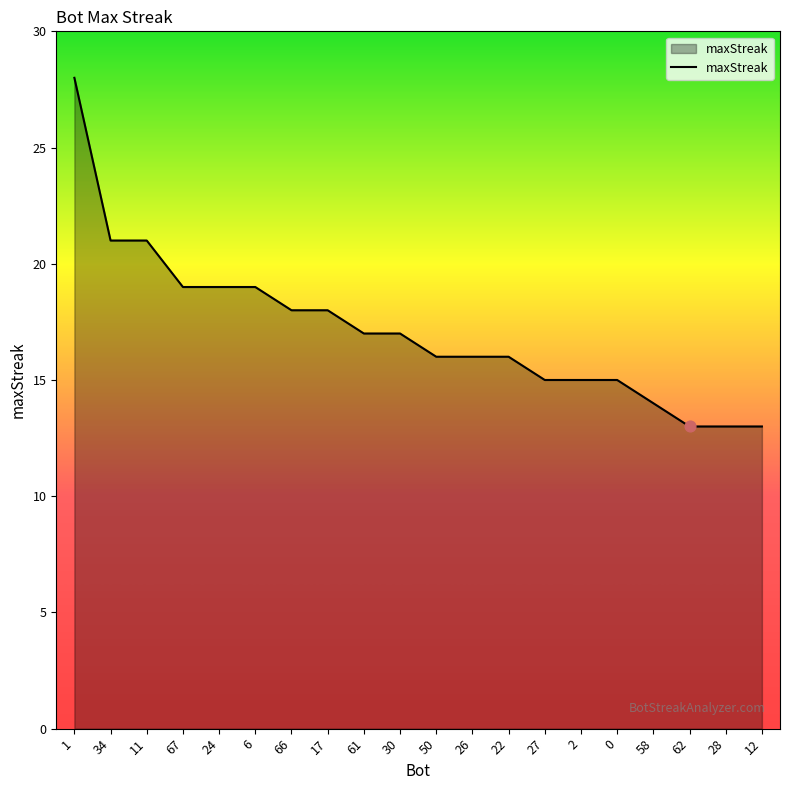

Which has a higher value, 28 or 58?

58